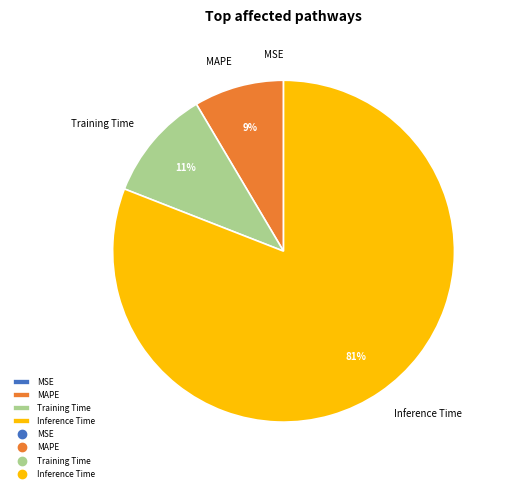

To the nearest percent, what is the average slice percentage?

25%